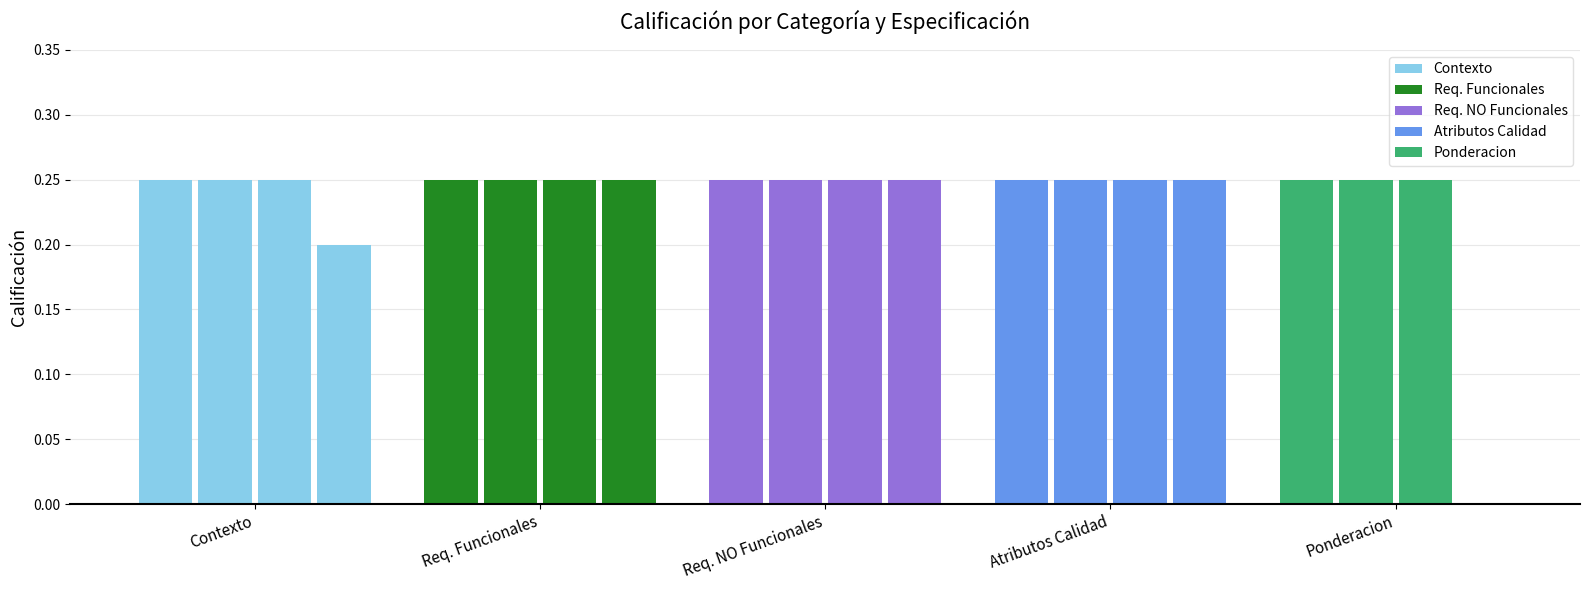

What is the sum of all Ponderacion values?

0.8